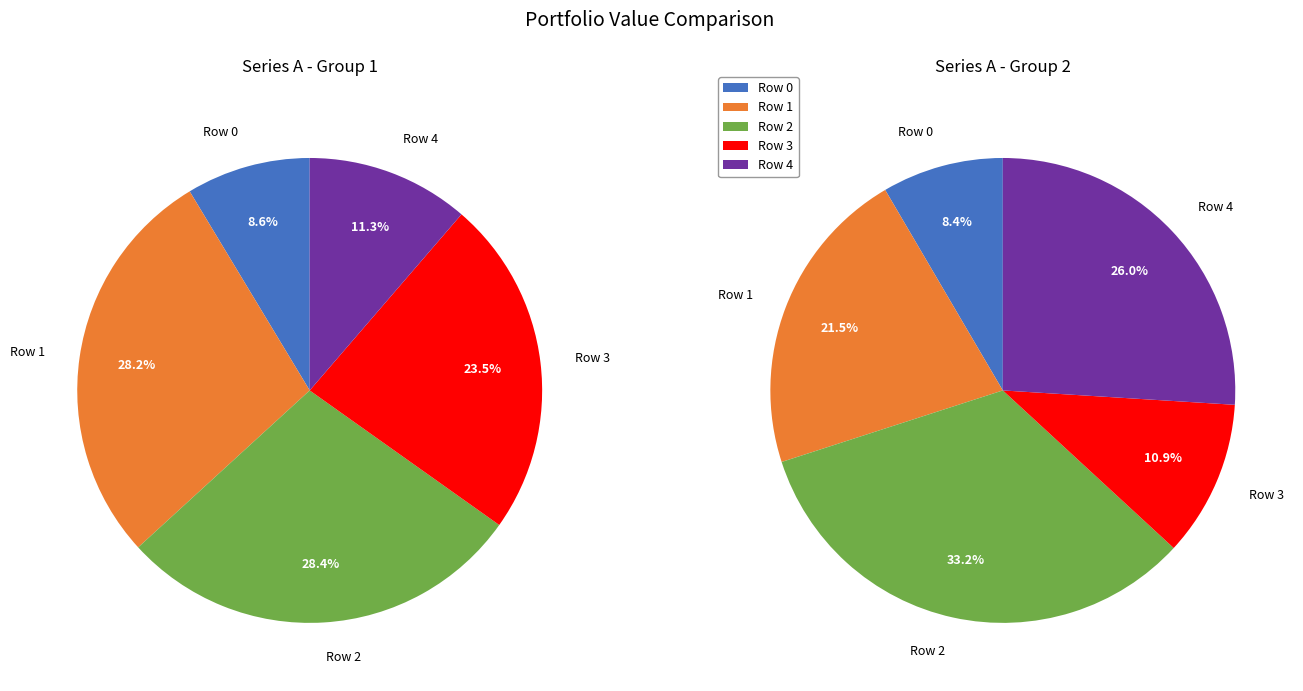

How many slices are in this pie chart?

5